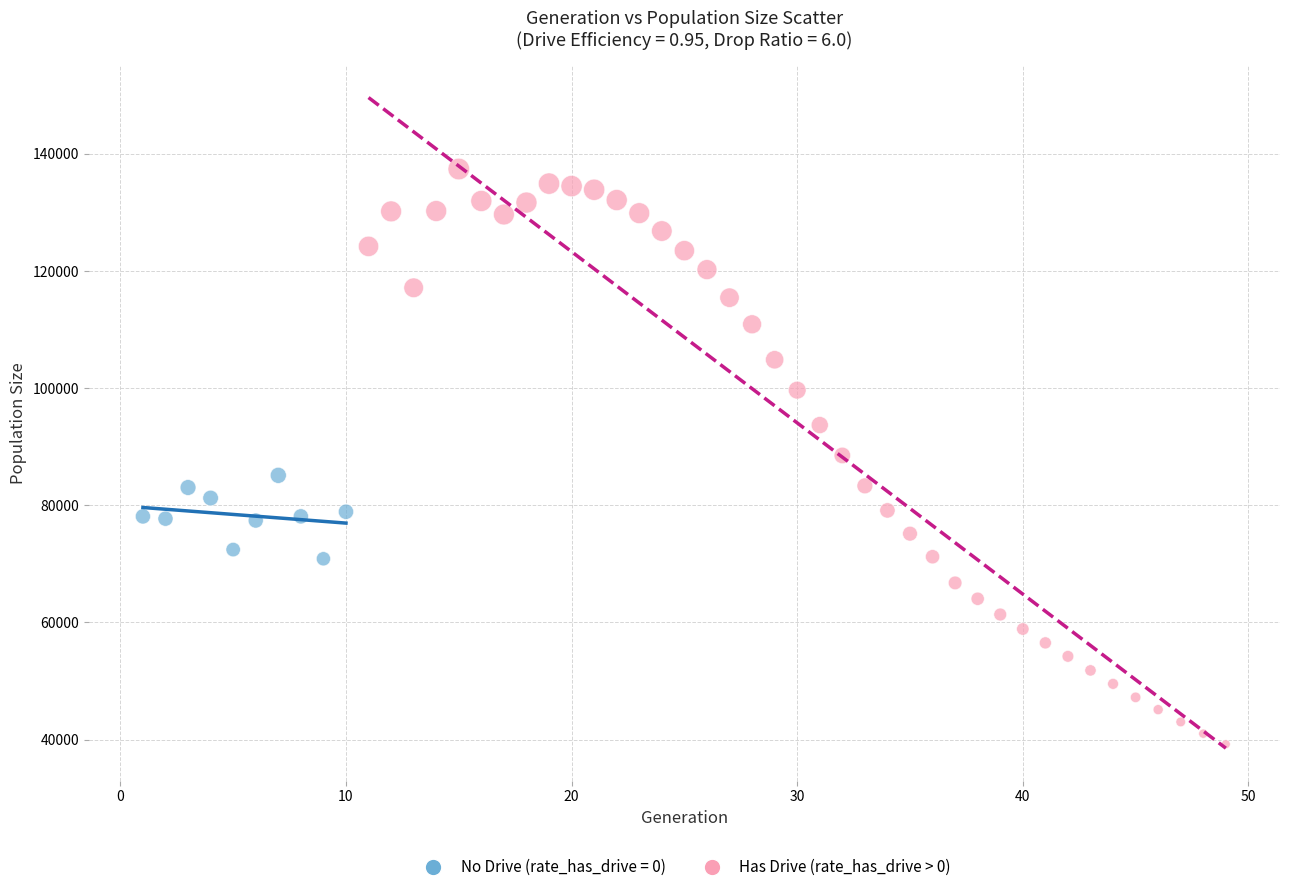

Which series has the widest spread of Y values?

Has Drive (rate_has_drive > 0)